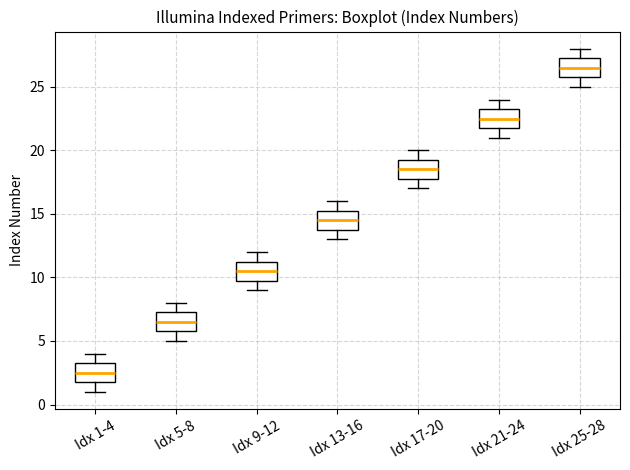

Reading left to right, transcribe this box plot: for each box, give where its median line is, the range the box spans, and where its two whiskers end, as read against the y-axis. The values are not printed on the chart, so give them approximately, as read against the axis.

Idx 1-4: median 2.5, box 2.0 to 3.5, whiskers 1.0 to 4.0
Idx 5-8: median 6.5, box 6.0 to 7.5, whiskers 5.0 to 8.0
Idx 9-12: median 10.5, box 10.0 to 11.5, whiskers 9.0 to 12.0
Idx 13-16: median 14.5, box 14.0 to 15.5, whiskers 13.0 to 16.0
Idx 17-20: median 18.5, box 18.0 to 19.5, whiskers 17.0 to 20.0
Idx 21-24: median 22.5, box 22.0 to 23.5, whiskers 21.0 to 24.0
Idx 25-28: median 26.5, box 26.0 to 27.5, whiskers 25.0 to 28.0